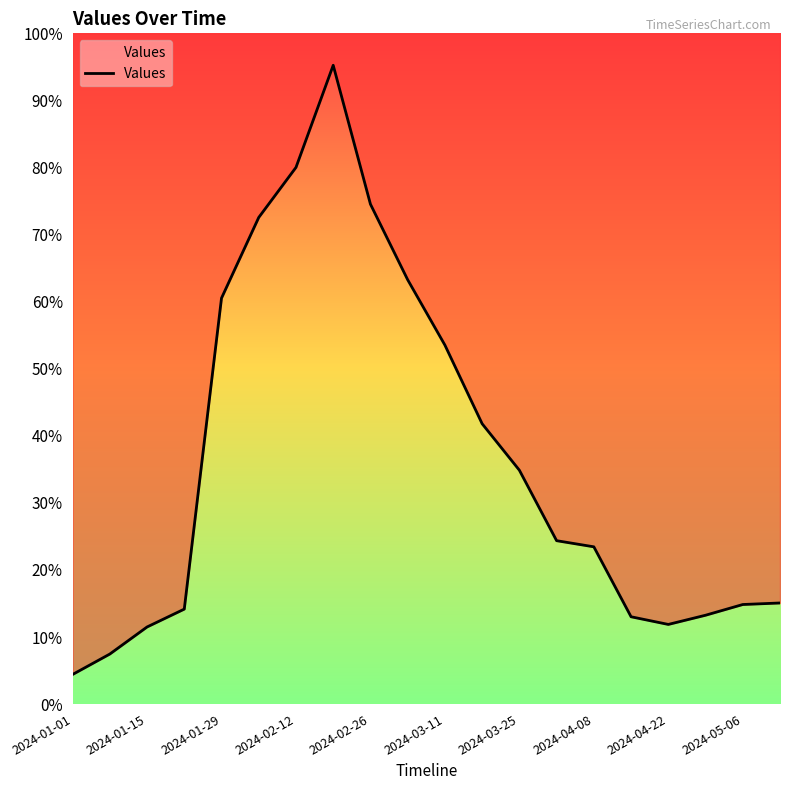

What is the difference between the second highest and second lowest values?

953